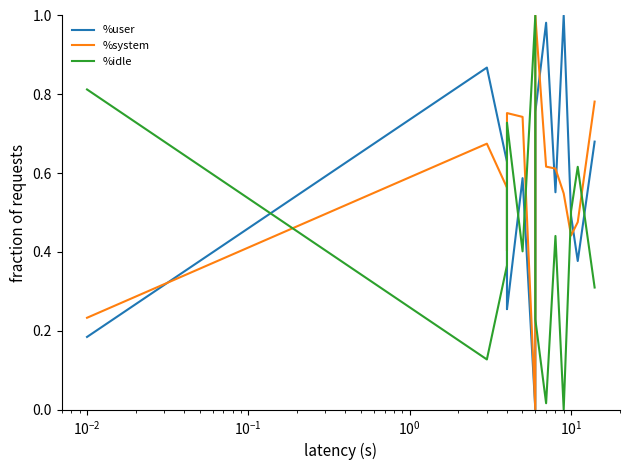

Which series has the widest spread of values?

%user